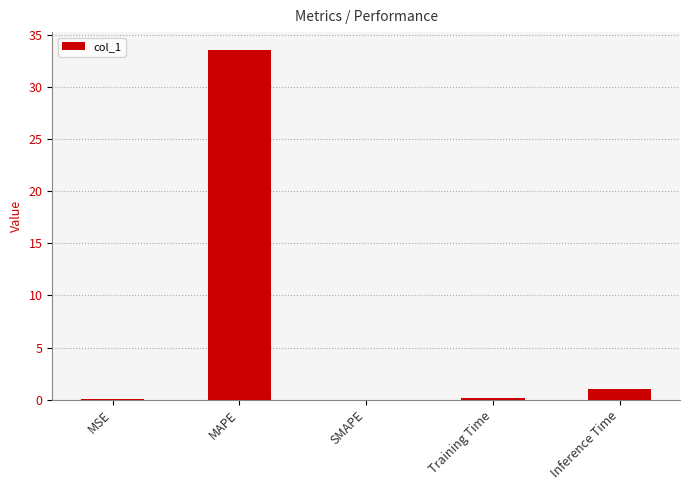

What is the change in value from MAPE to SMAPE?

-33.6